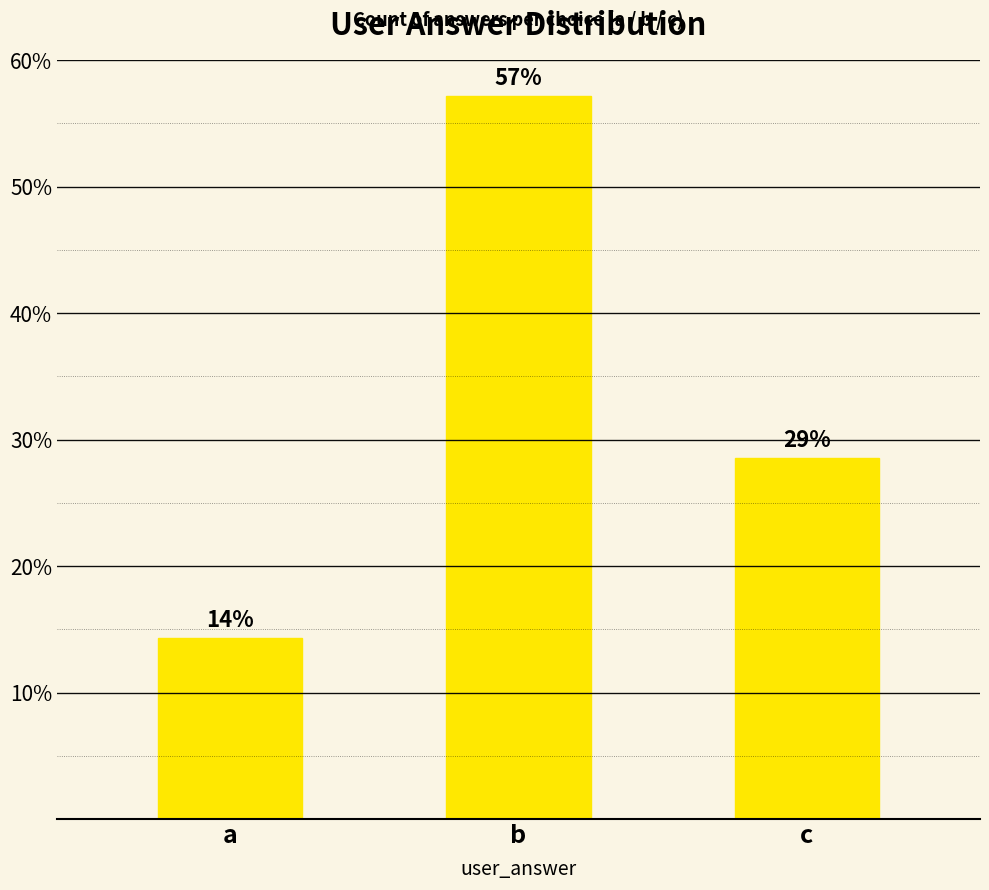

What is the value of the 1st bar from the left?

14.3